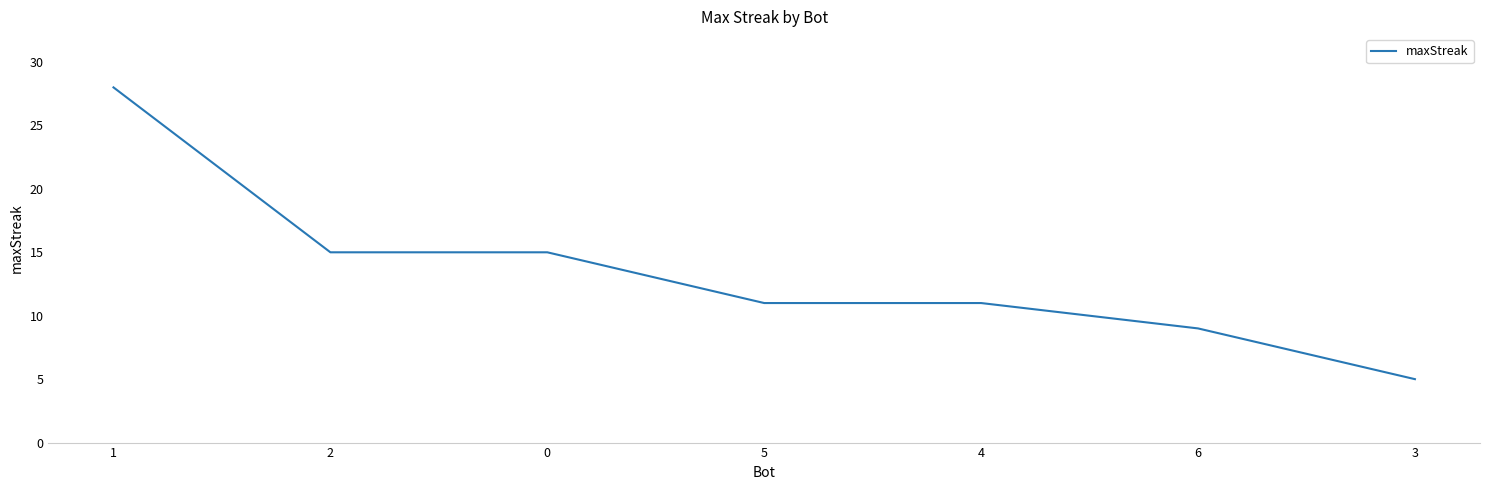

How many lines are shown in the chart?

1